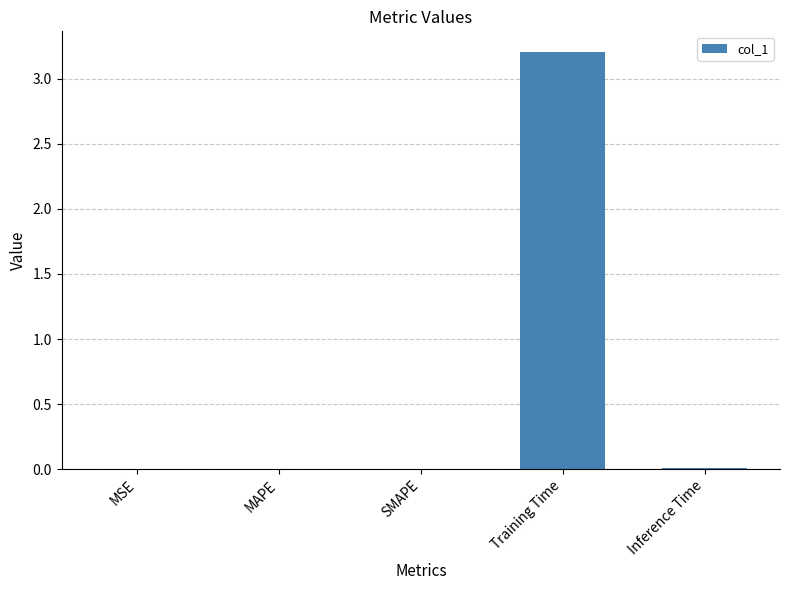

Which has a higher value, Training Time or SMAPE?

Training Time